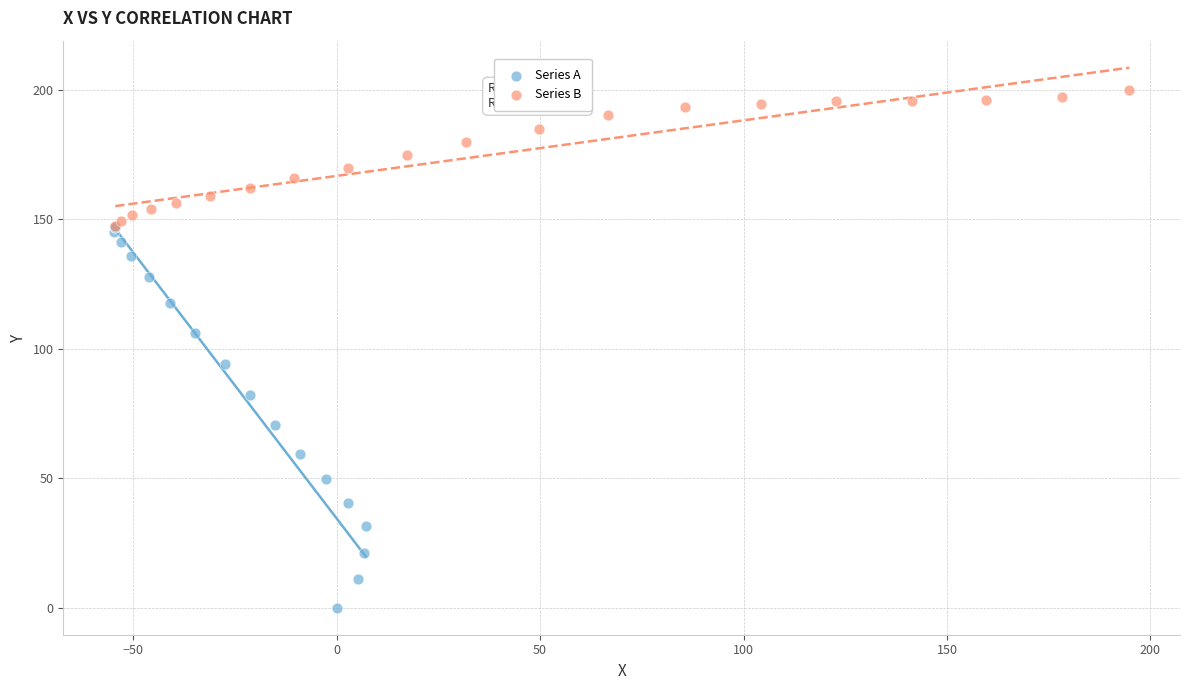

What are all the series names shown in the legend?

Series A, Series B